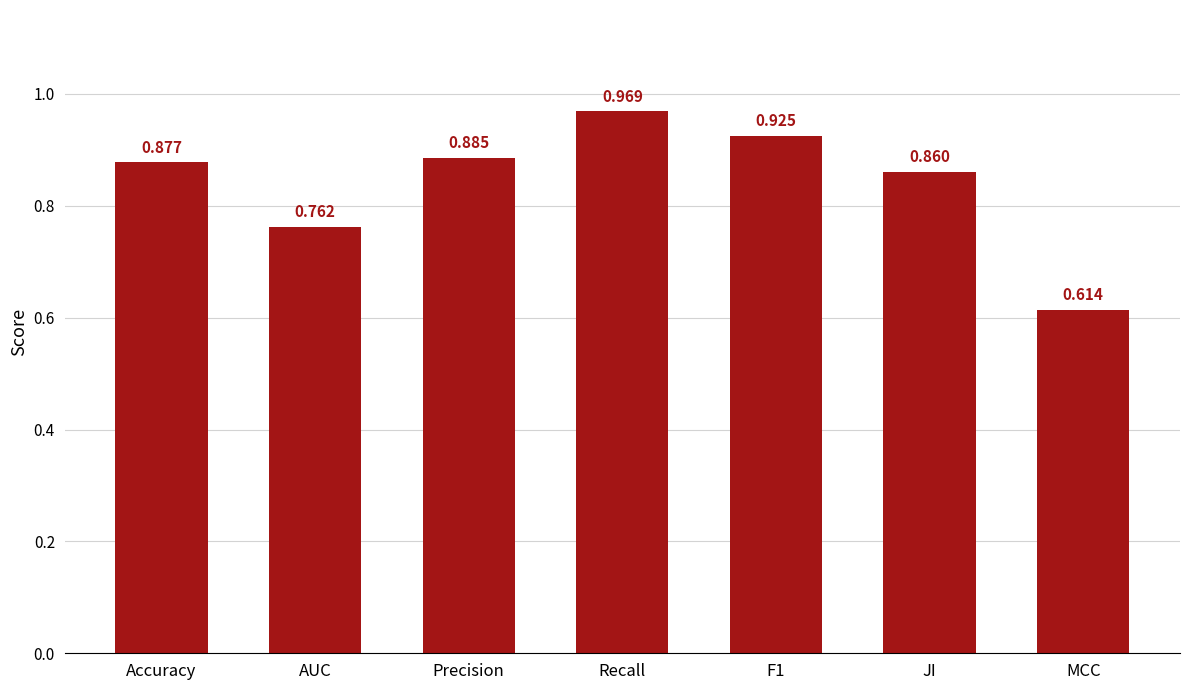

What is the label of the 4th bar from the right?

Recall